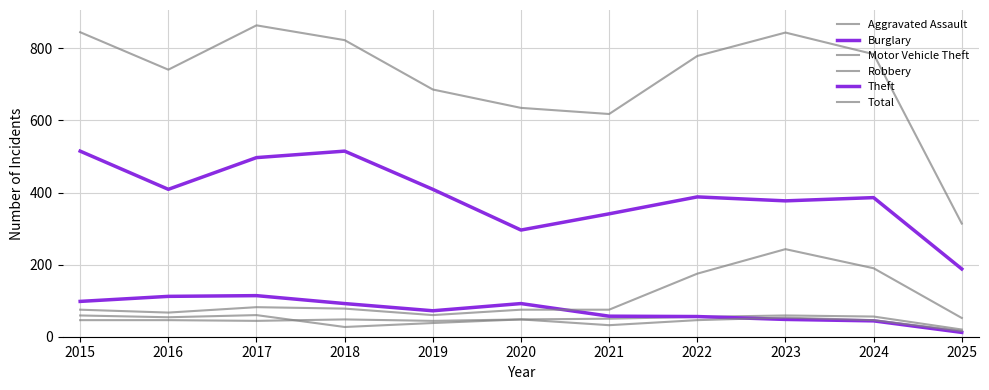

Reading left to right, transcribe all the data shown in this chart.

Aggravated Assault: 46	46	44	48	44	48	50	55	59	56	20
Burglary: 98	112	114	92	72	92	57	56	48	44	12
Motor Vehicle Theft: 75	67	82	78	60	75	75	175	243	190	52
Robbery: 59	54	60	27	38	48	32	46	53	46	16
Theft: 515	409	497	515	409	296	341	388	377	386	188
Total: 845	741	864	823	686	635	618	779	844	784	314